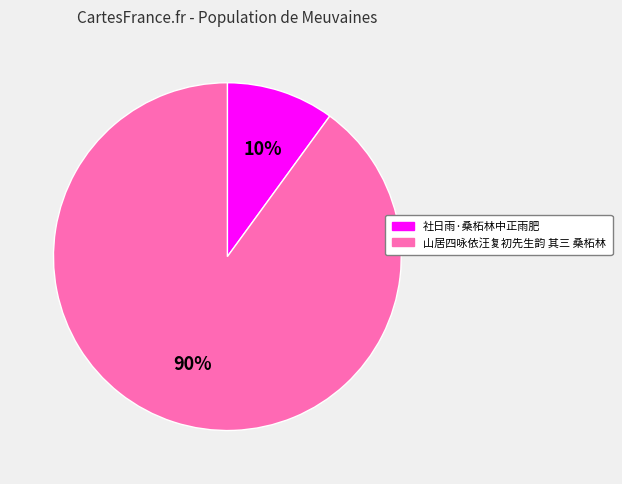

To the nearest percent, what is the average slice percentage?

50%